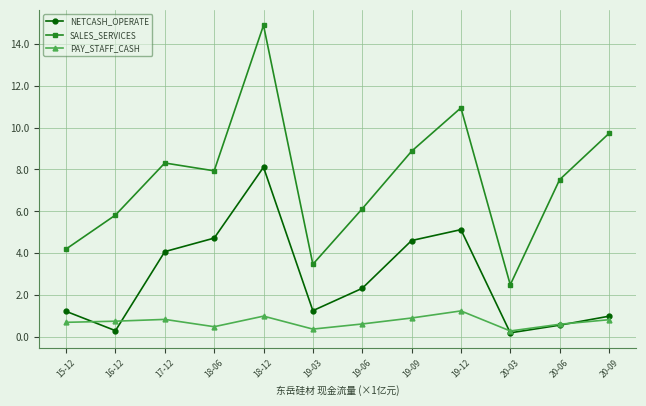

Is the value of SALES_SERVICES at 19-03 greater than the value of NETCASH_OPERATE at 18-12?

No